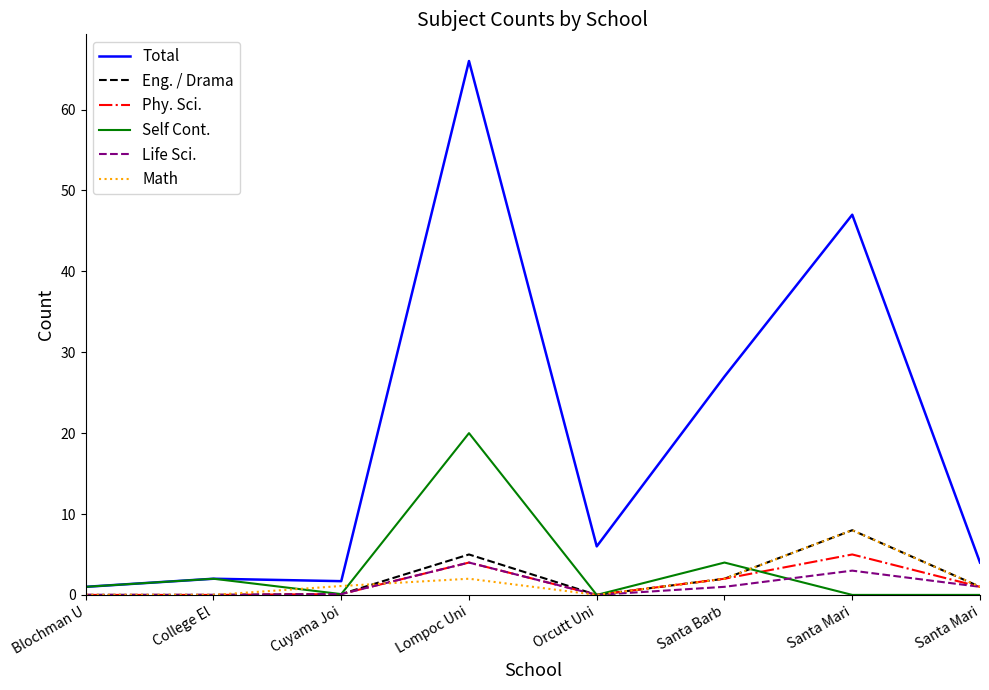

Reading right to left, extract all data points from this chart.

Total: Santa Mari=4.0	Santa Mari=47.0	Santa Barb=27.0	Orcutt Uni=6.0	Lompoc Uni=66.0	Cuyama Joi=1.7	College El=2.0	Blochman U=1.0
Eng. / Drama: Santa Mari=1.0	Santa Mari=8.0	Santa Barb=2.0	Orcutt Uni=0.0	Lompoc Uni=5.0	Cuyama Joi=0.1	College El=0.0	Blochman U=0.0
Phy. Sci.: Santa Mari=1.0	Santa Mari=5.0	Santa Barb=2.0	Orcutt Uni=0.0	Lompoc Uni=4.0	Cuyama Joi=0.1	College El=0.0	Blochman U=0.0
Self Cont.: Santa Mari=0.0	Santa Mari=0.0	Santa Barb=4.0	Orcutt Uni=0.0	Lompoc Uni=20.0	Cuyama Joi=0.1	College El=2.0	Blochman U=1.0
Life Sci.: Santa Mari=1.0	Santa Mari=3.0	Santa Barb=1.0	Orcutt Uni=0.0	Lompoc Uni=4.0	Cuyama Joi=0.1	College El=0.0	Blochman U=0.0
Math: Santa Mari=1.0	Santa Mari=8.0	Santa Barb=2.0	Orcutt Uni=0.0	Lompoc Uni=2.0	Cuyama Joi=1.1	College El=0.0	Blochman U=0.0